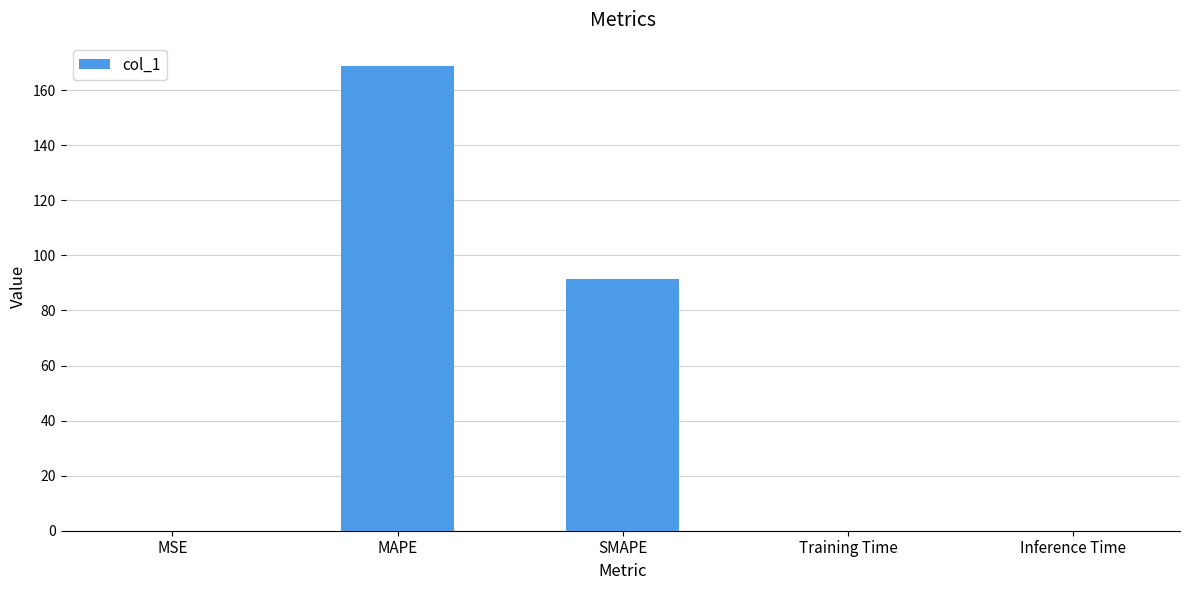

The chart shows a value of 168.8 at MAPE. True or false?

True